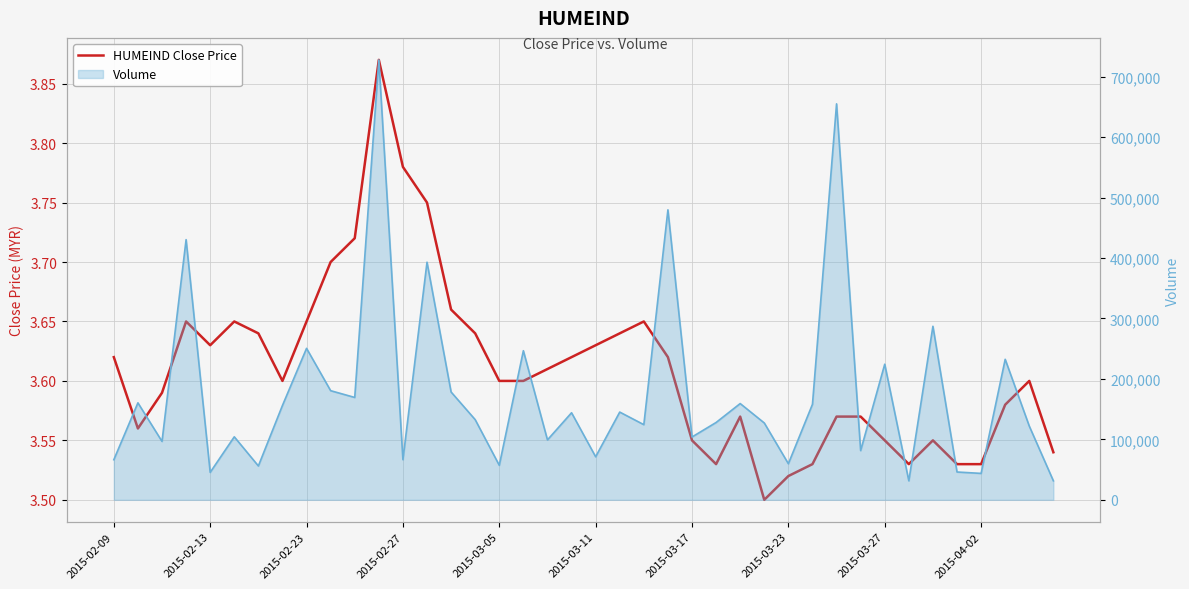

Approximately how many times larger is the value at 2015-03-05 compared to 2015-03-11?

1.0